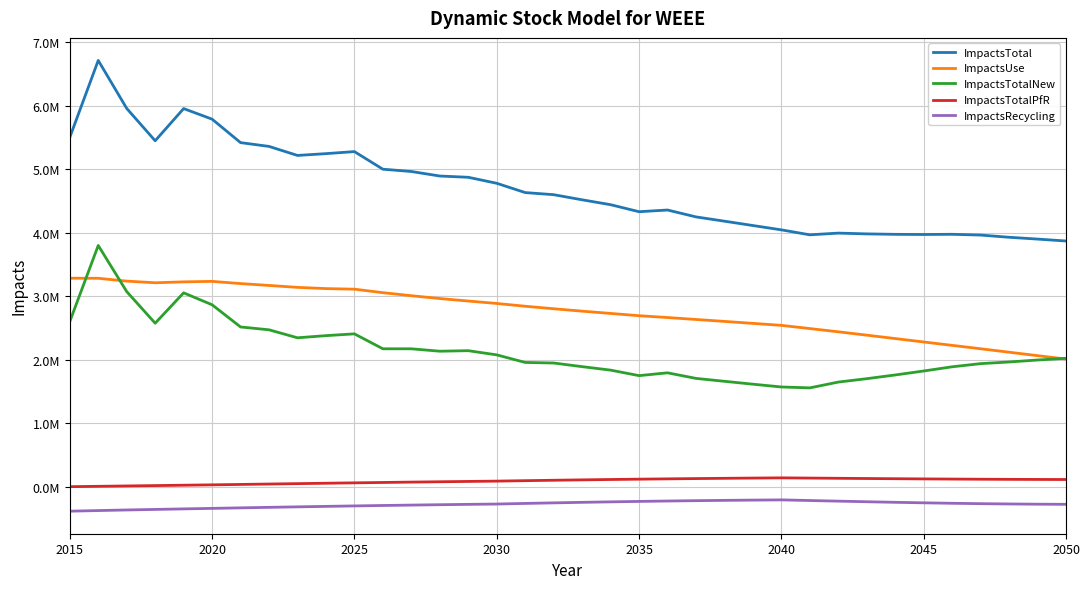

Does the chart display data point markers on the line(s)?

No